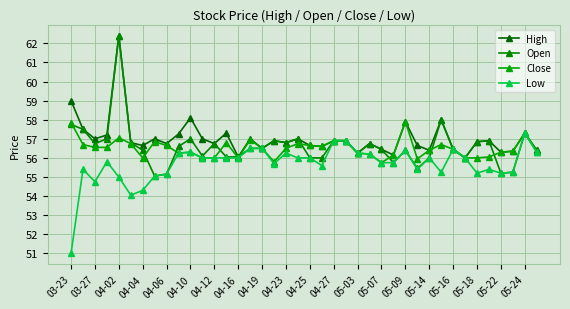

What is the difference between the second highest and second lowest values in the Close series?

2.1